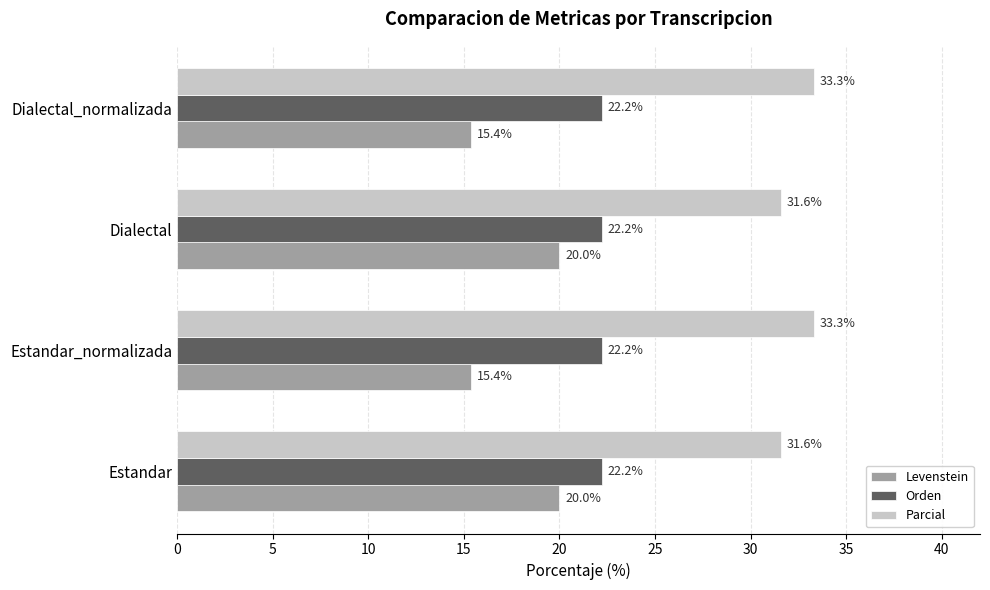

What value does the Orden series have at Dialectal_normalizada?

22.2